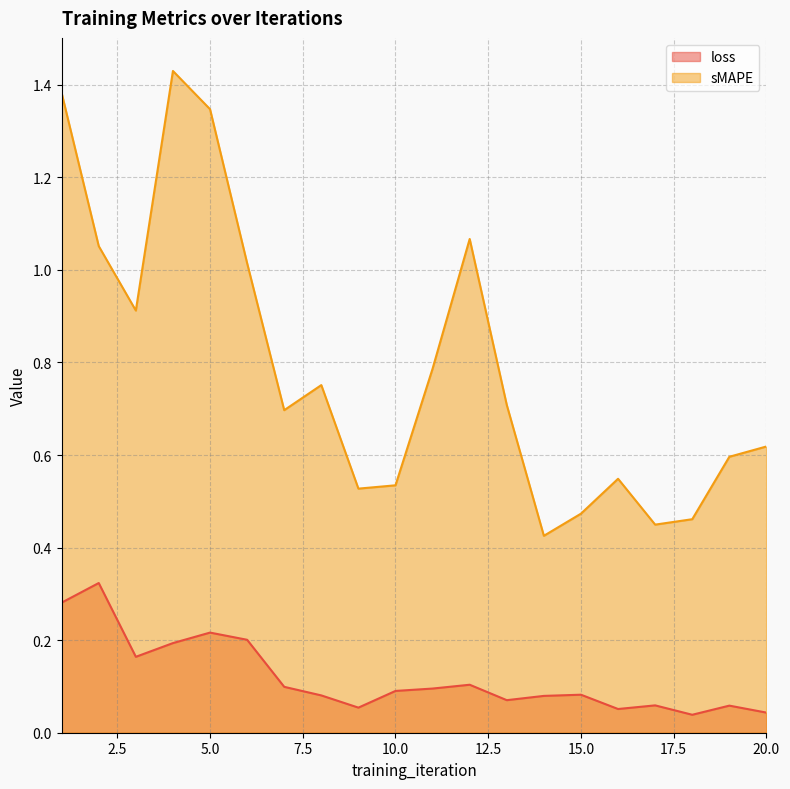

Reading left to right, transcribe all the data shown in this chart.

loss: 1=0.3	2=0.3	3=0.2	4=0.2	5=0.2	6=0.2	7=0.1	8=0.1	9=0.1	10=0.1	11=0.1	12=0.1	13=0.1	14=0.1	15=0.1	16=0.1	17=0.1	18=0.0	19=0.1	20=0.0
sMAPE: 1=1.4	2=1.1	3=0.9	4=1.4	5=1.3	6=1.0	7=0.7	8=0.8	9=0.5	10=0.5	11=0.8	12=1.1	13=0.7	14=0.4	15=0.5	16=0.5	17=0.4	18=0.5	19=0.6	20=0.6